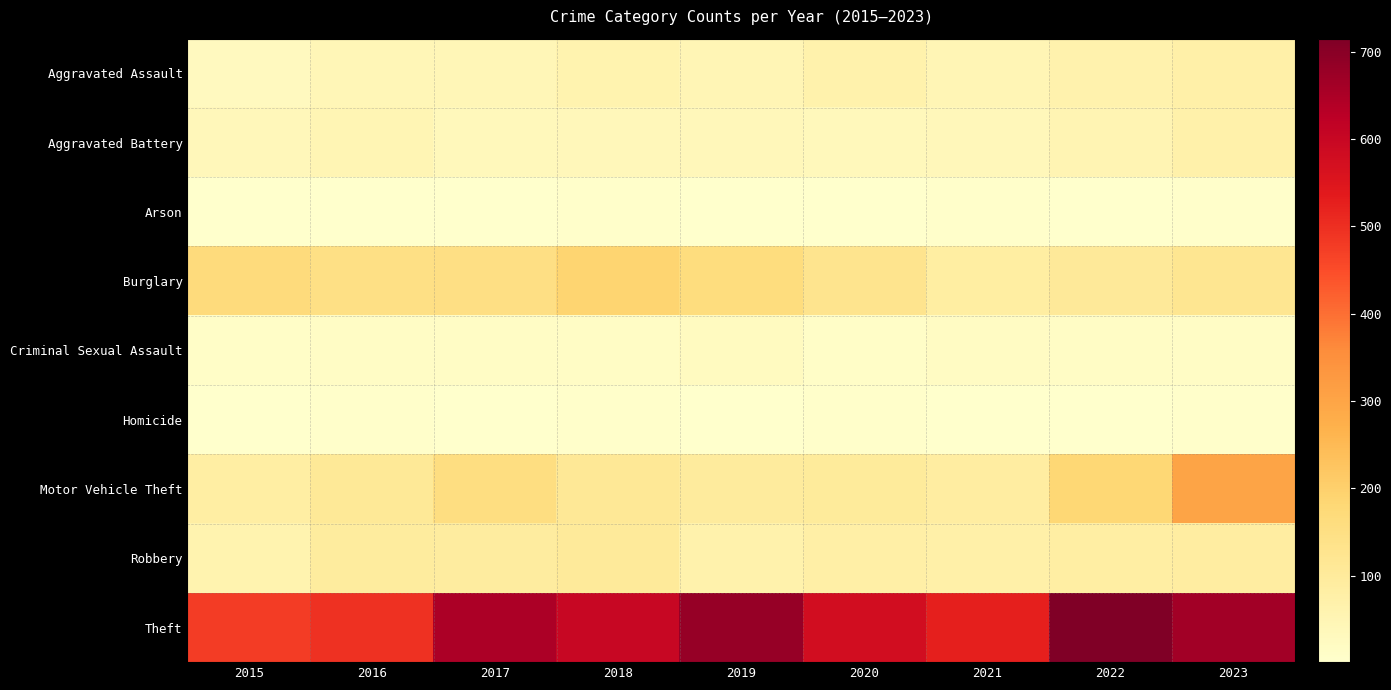

Between 2020 and 2022, which is larger?

2020